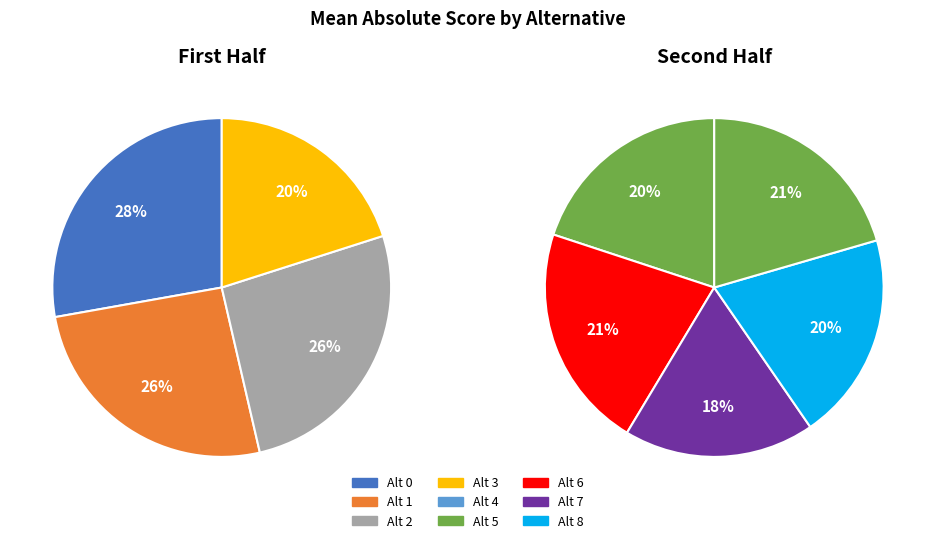

Count the number of slices in the pie.

9